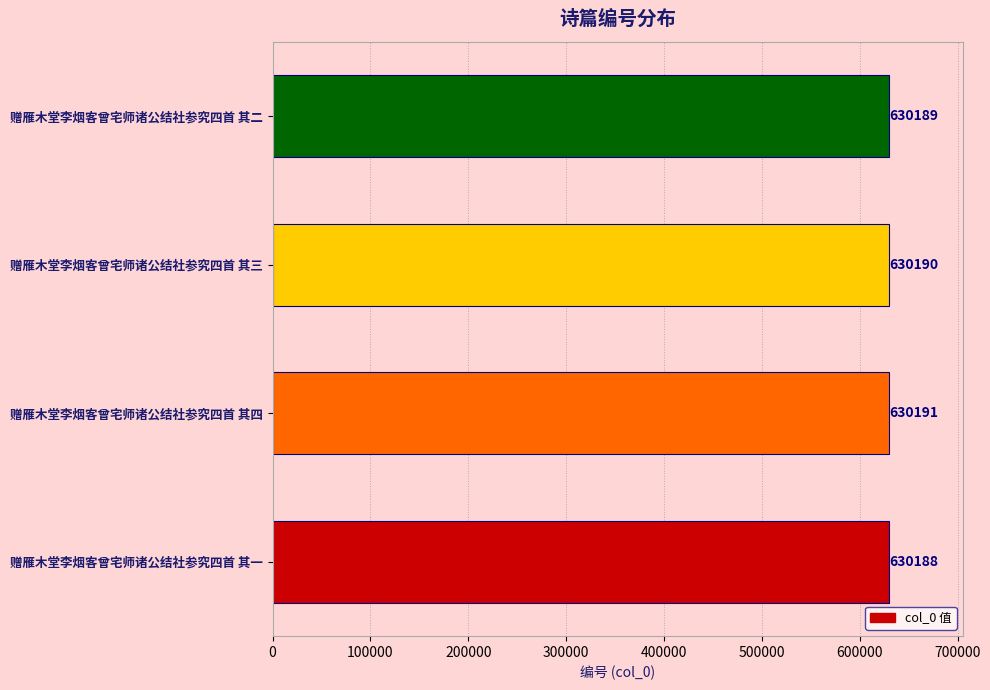

Where is the data nearest to the value 630189?

赠雁木堂李烟客曾宅师诸公结社参究四首 其二